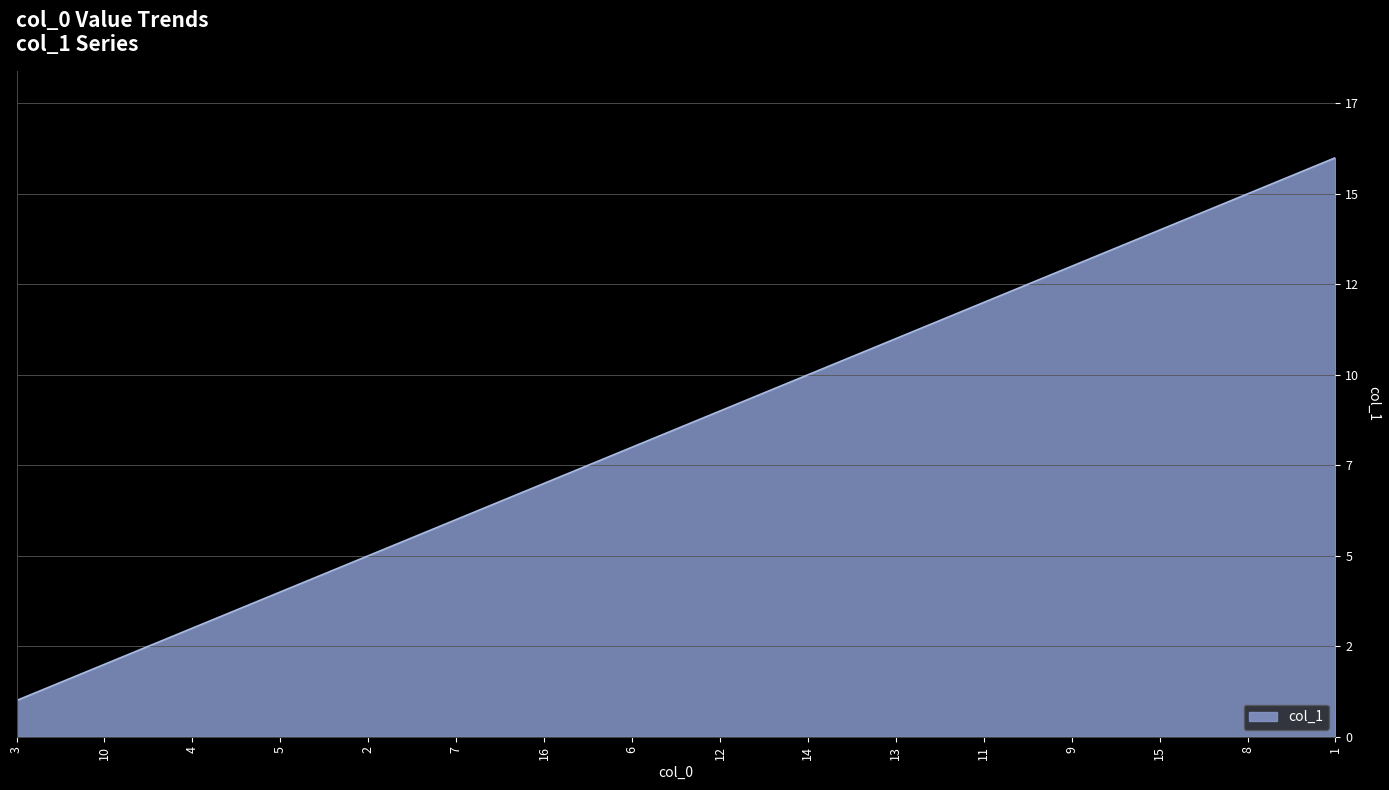

What is the ratio of the value at 13 to the value at 12?

1.2